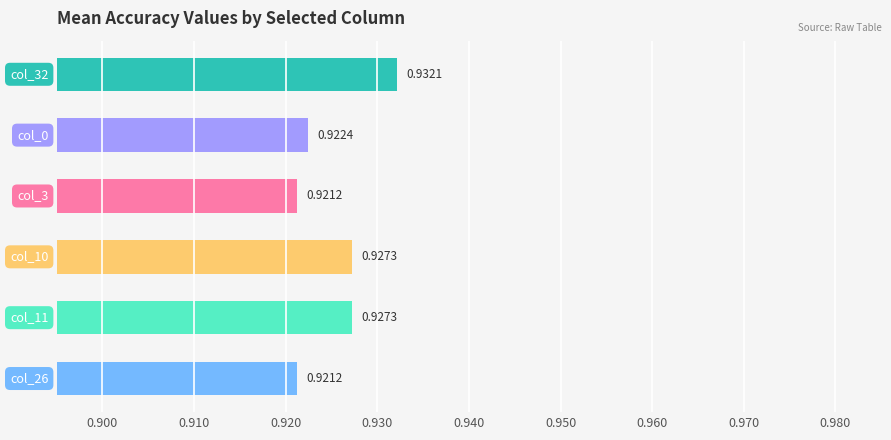

What is the sum of all values?

5.6